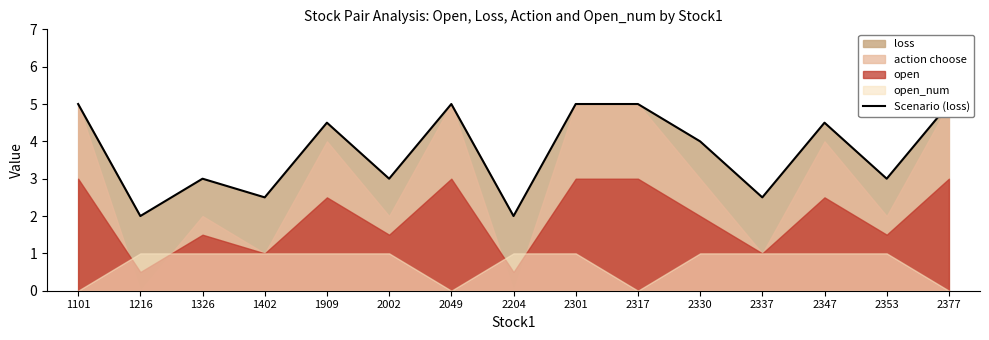

At which label does the data first exceed 4?

1101